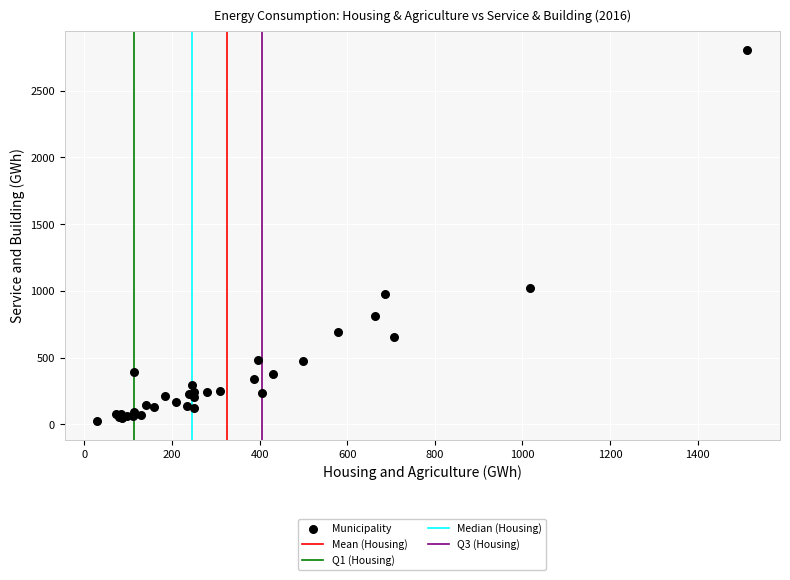

What Y value in the scatter plot is closest to 1415?

1025